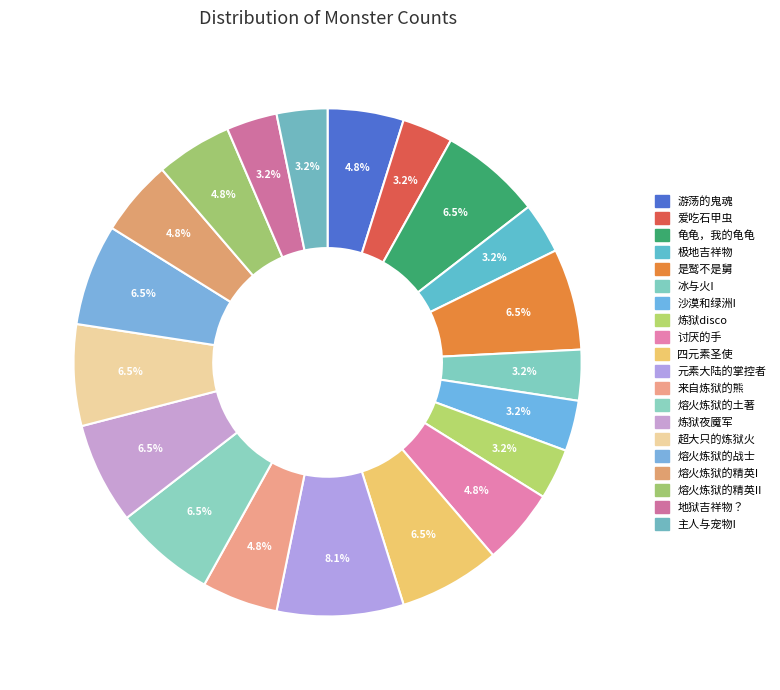

Rank the categories by value from highest to lowest.

元素大陆的掌控者, 龟龟，我的龟龟, 是鹫不是舅, 四元素圣使, 熔火炼狱的土著, 炼狱夜魇军, 超大只的炼狱火, 熔火炼狱的战士, 游荡的鬼魂, 讨厌的手, 来自炼狱的熊, 熔火炼狱的精英I, 熔火炼狱的精英II, 爱吃石甲虫, 极地吉祥物, 冰与火I, 沙漠和绿洲I, 炼狱disco, 地狱吉祥物？, 主人与宠物I